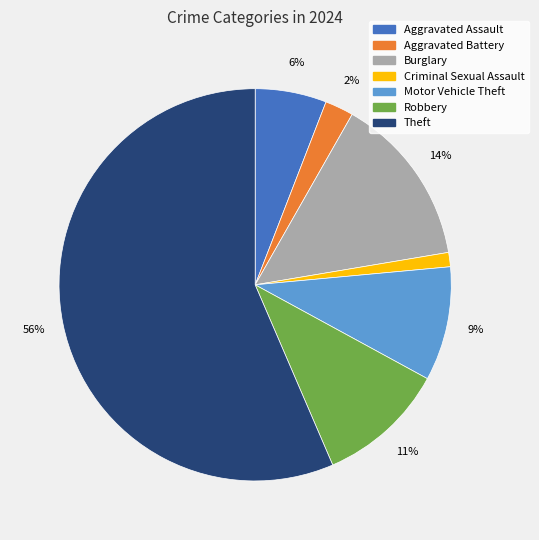

The Theft slice represents 56% of the pie. True or false?

True